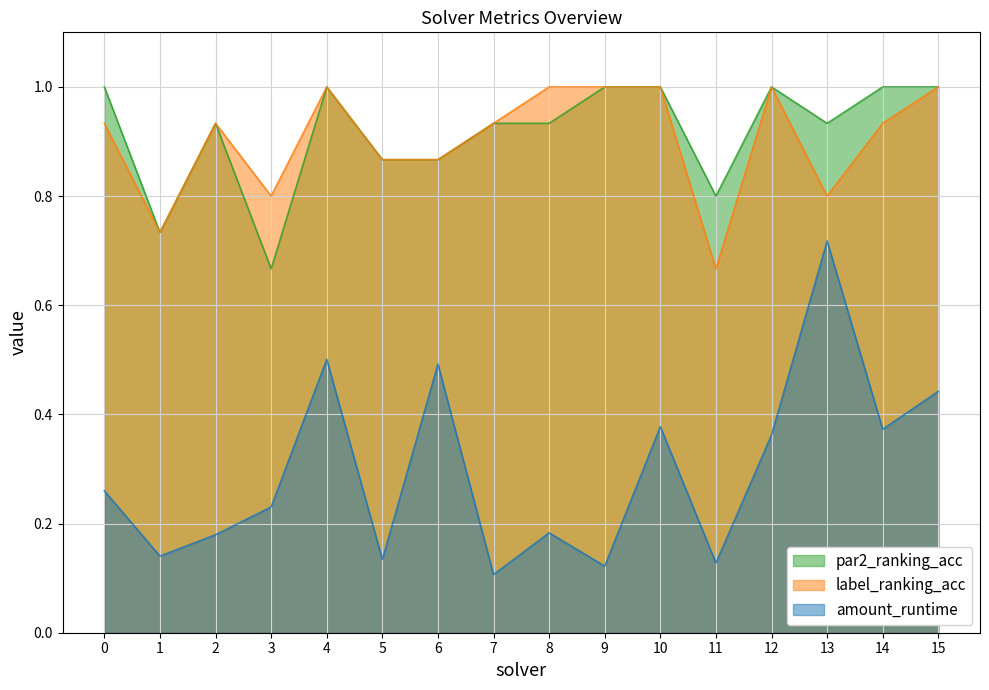

Reading right to left, list all the values displayed in this chart.

par2_ranking_acc: 15=1.0	14=1.0	13=0.9	12=1.0	11=0.8	10=1.0	9=1.0	8=0.9	7=0.9	6=0.9	5=0.9	4=1.0	3=0.7	2=0.9	1=0.7	0=1.0
label_ranking_acc: 15=1.0	14=0.9	13=0.8	12=1.0	11=0.7	10=1.0	9=1.0	8=1.0	7=0.9	6=0.9	5=0.9	4=1.0	3=0.8	2=0.9	1=0.7	0=0.9
amount_runtime: 15=0.4	14=0.4	13=0.7	12=0.4	11=0.1	10=0.4	9=0.1	8=0.2	7=0.1	6=0.5	5=0.1	4=0.5	3=0.2	2=0.2	1=0.1	0=0.3